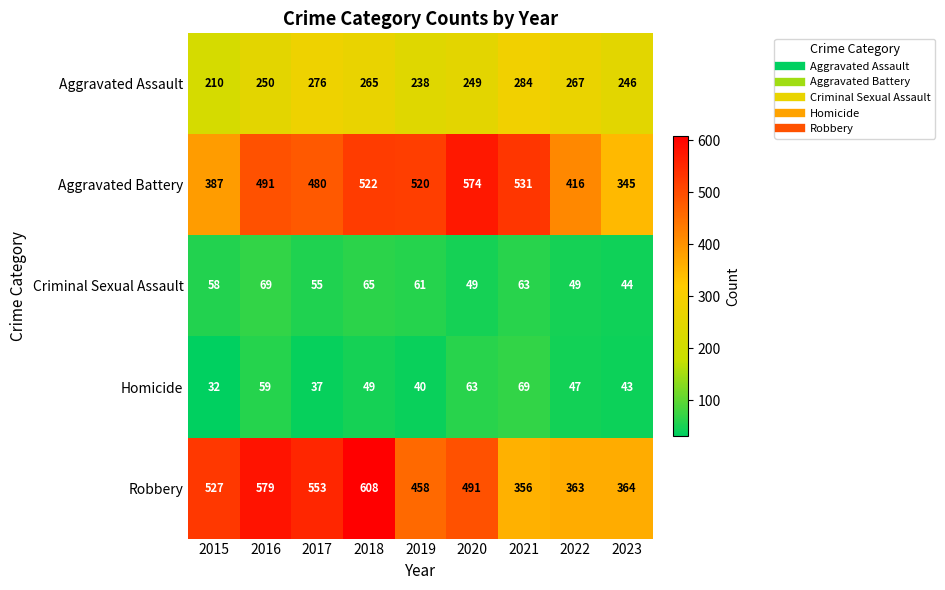

True or false: Aggravated Battery has a value of 574 at 2020.

True